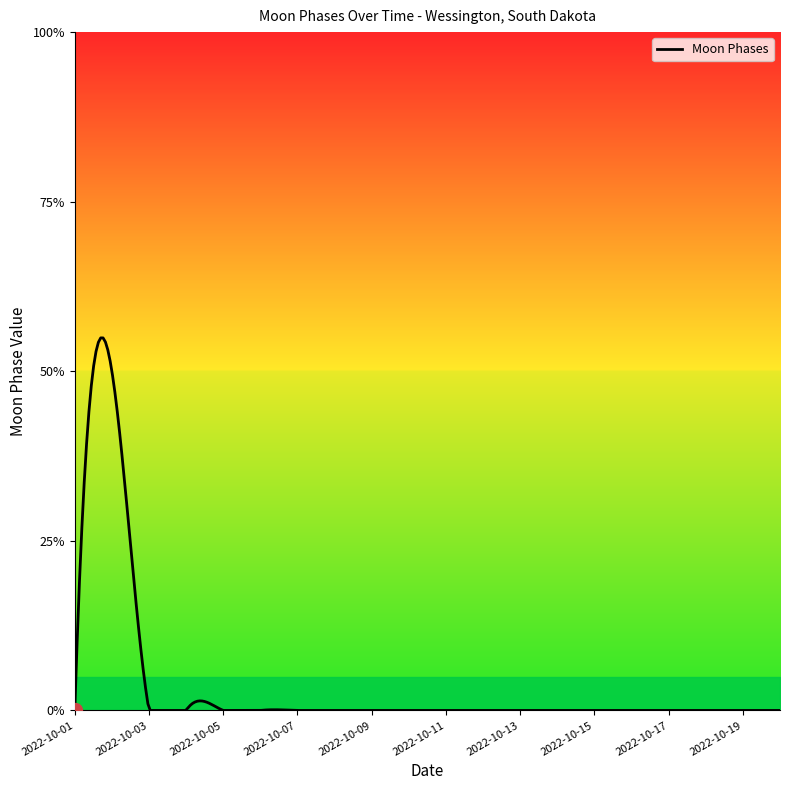

Does the chart display data point markers on the line(s)?

No